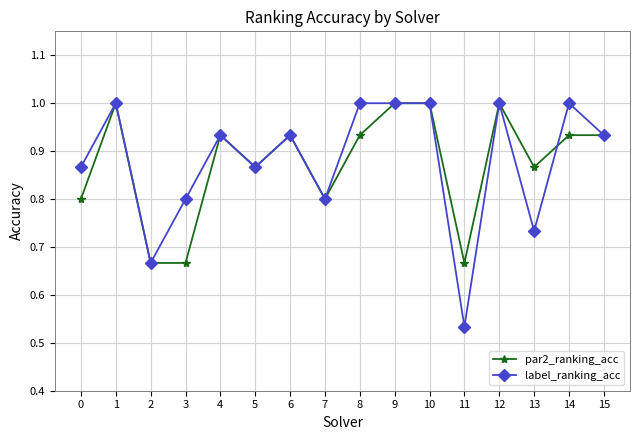

The value of par2_ranking_acc at 10 is 0.2. True or false?

False